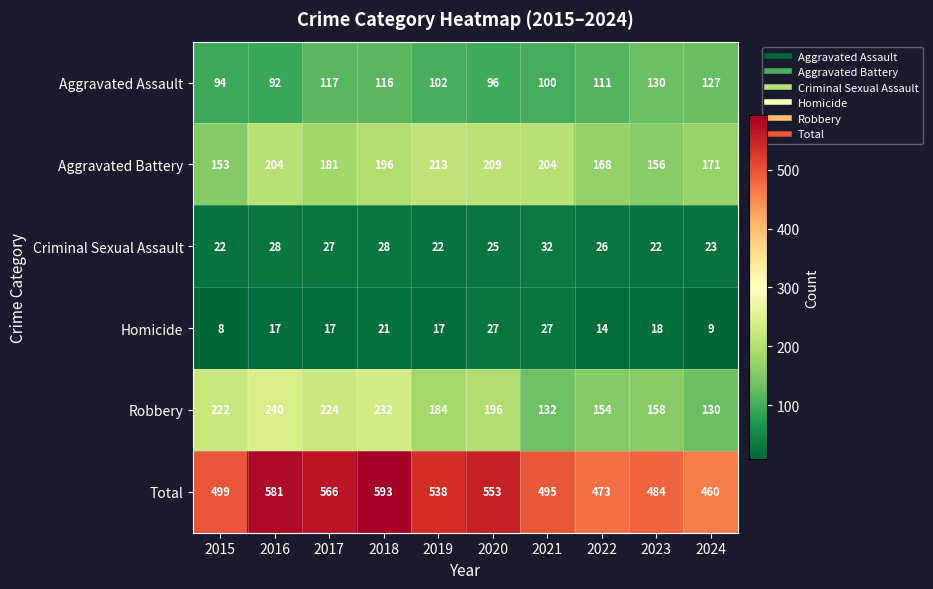

Which series has the largest range (max minus min)?

Total